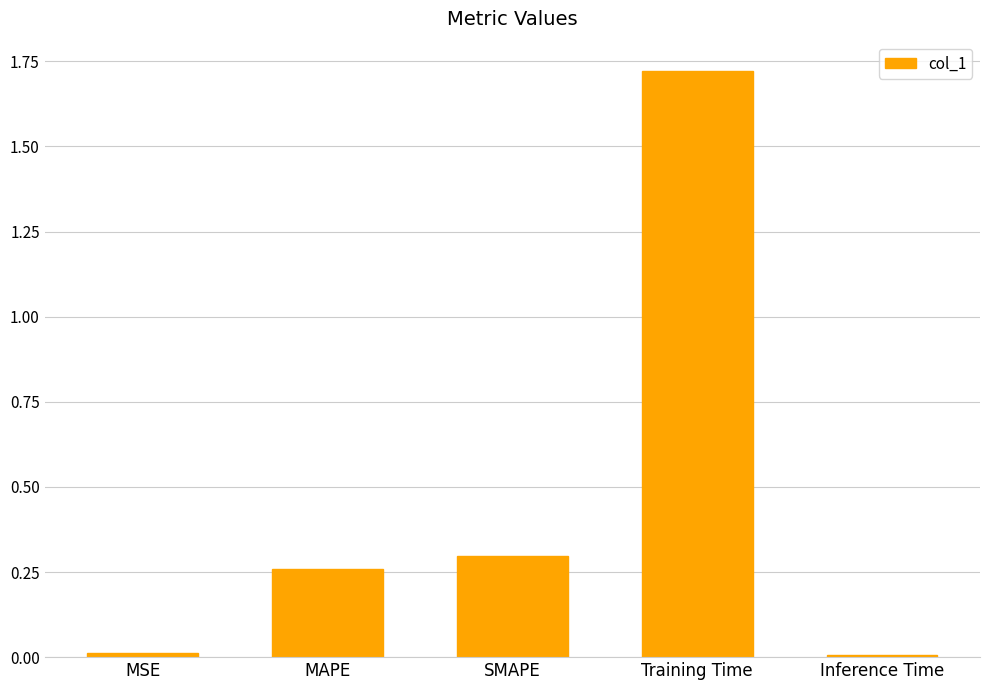

True or false: the data shows 1.1 at Training Time.

False